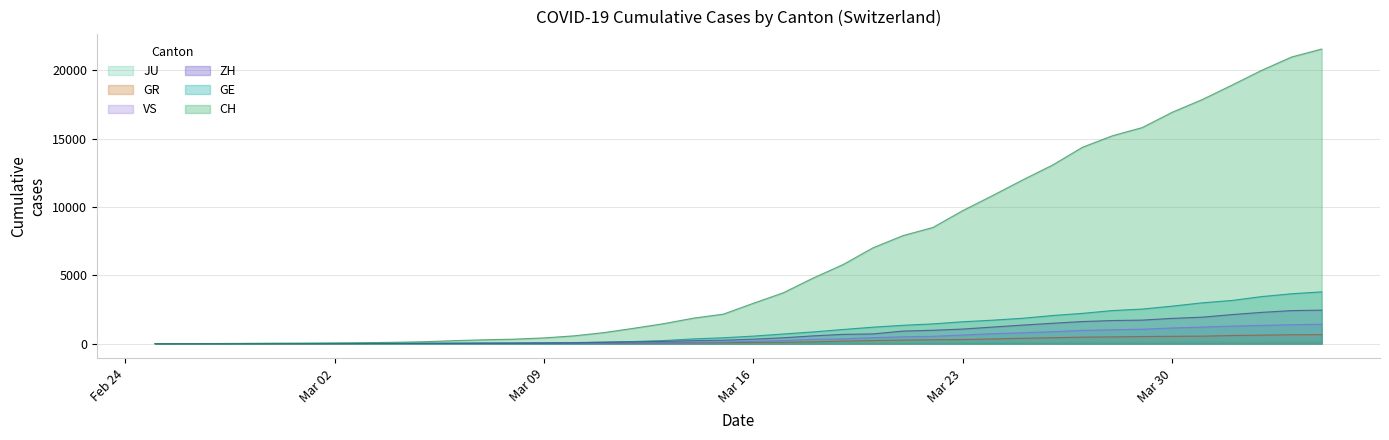

True or false: VS has a value of 76 at 2020-03-13.

True